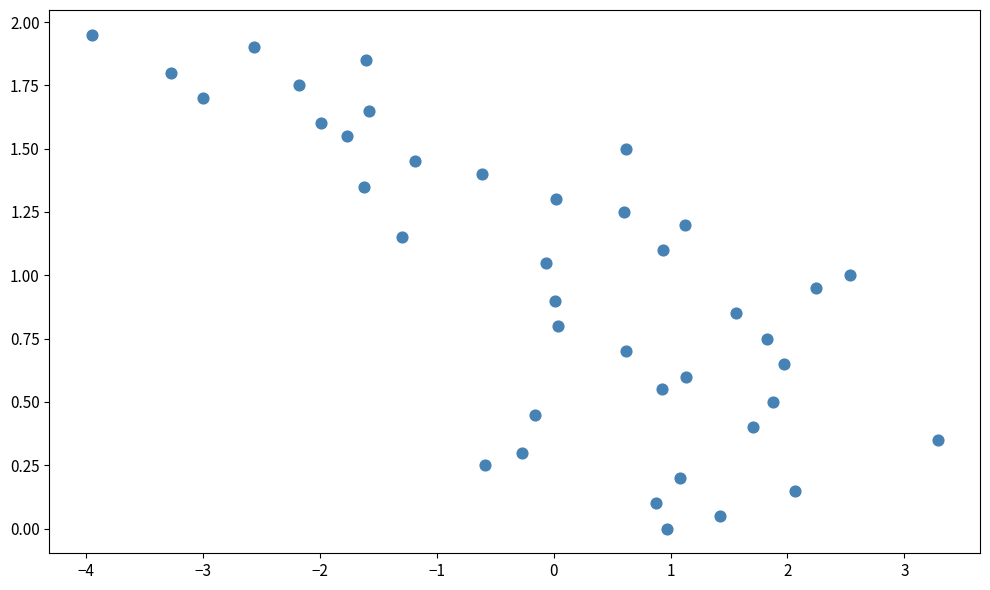

What is the range of X values (max minus min)?

7.2